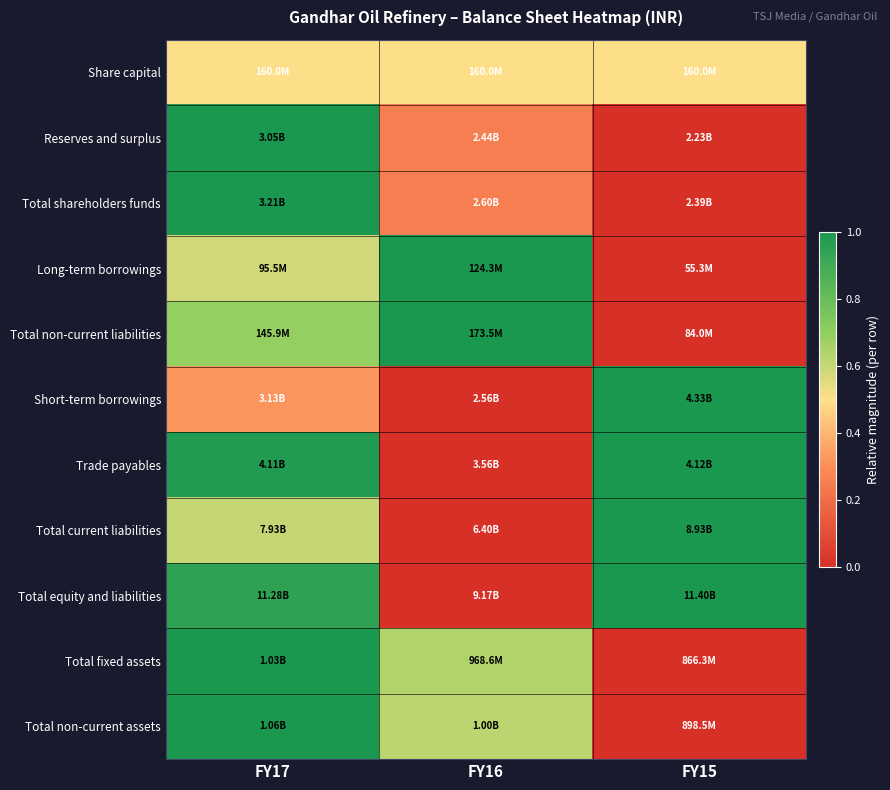

Reading left to right, list all the values displayed in this chart.

Share capital: FY17=0.5	FY16=0.5	FY15=0.5
Reserves and surplus: FY17=1.0	FY16=0.3	FY15=0.0
Total shareholders funds: FY17=1.0	FY16=0.3	FY15=0.0
Long-term borrowings: FY17=0.6	FY16=1.0	FY15=0.0
Total non-current liabilities: FY17=0.7	FY16=1.0	FY15=0.0
Short-term borrowings: FY17=0.3	FY16=0.0	FY15=1.0
Trade payables: FY17=1.0	FY16=0.0	FY15=1.0
Total current liabilities: FY17=0.6	FY16=0.0	FY15=1.0
Total equity and liabilities: FY17=0.9	FY16=0.0	FY15=1.0
Total fixed assets: FY17=1.0	FY16=0.6	FY15=0.0
Total non-current assets: FY17=1.0	FY16=0.6	FY15=0.0